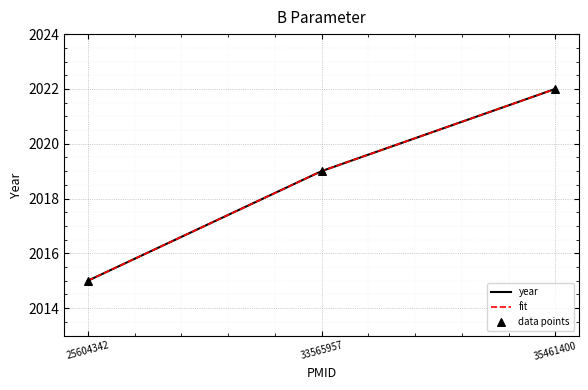

Approximately how many times larger is the value at 33565957 compared to 33565957?

1.0